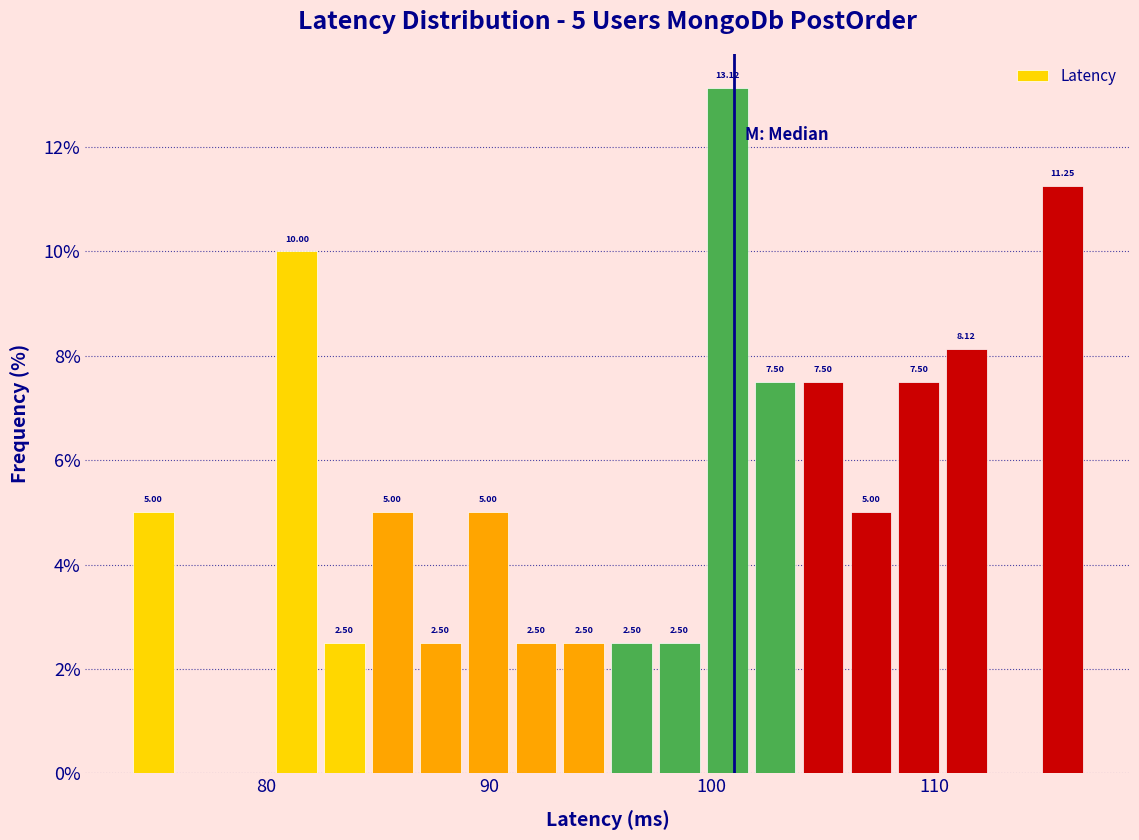

Around what value on the x-axis is the tallest bar? Give the approximate position of its centre, as read against the axis.

101